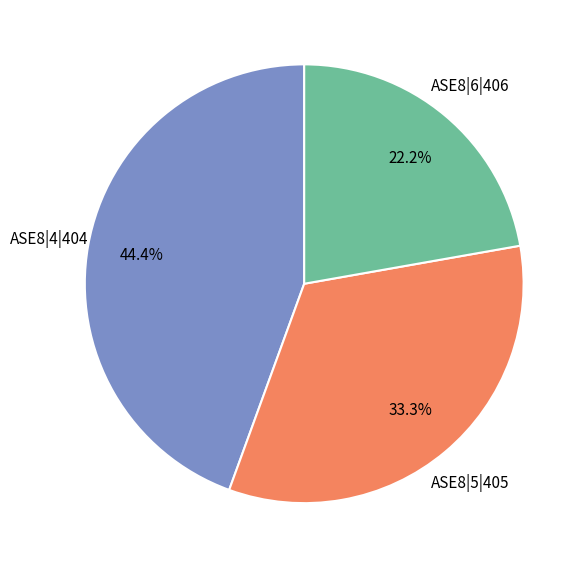

Which category has the smallest portion of the pie?

ASE8|6|406